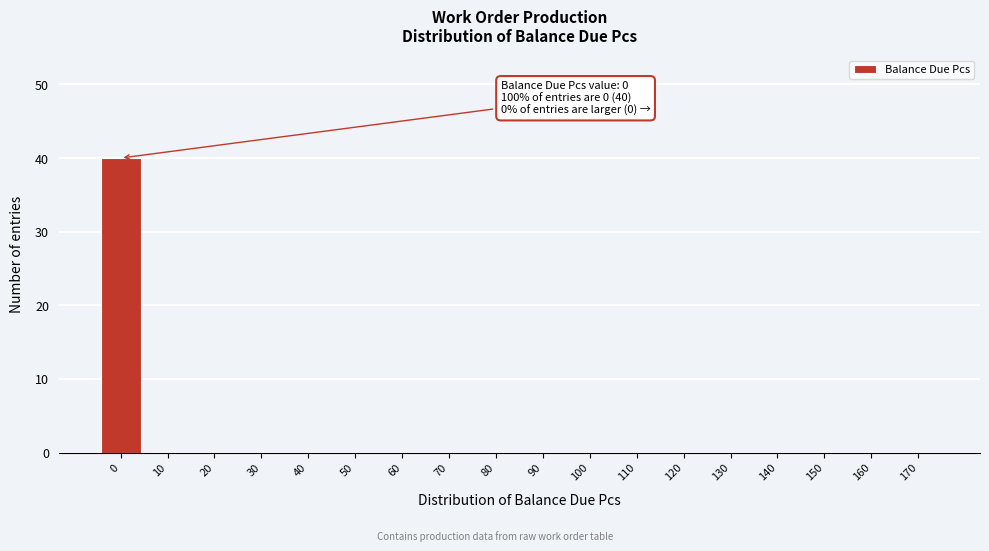

Reading right to left, extract all data points from this chart.

170=0	160=0	150=0	140=0	130=0	120=0	110=0	100=0	90=0	80=0	70=0	60=0	50=0	40=0	30=0	20=0	10=0	0=40